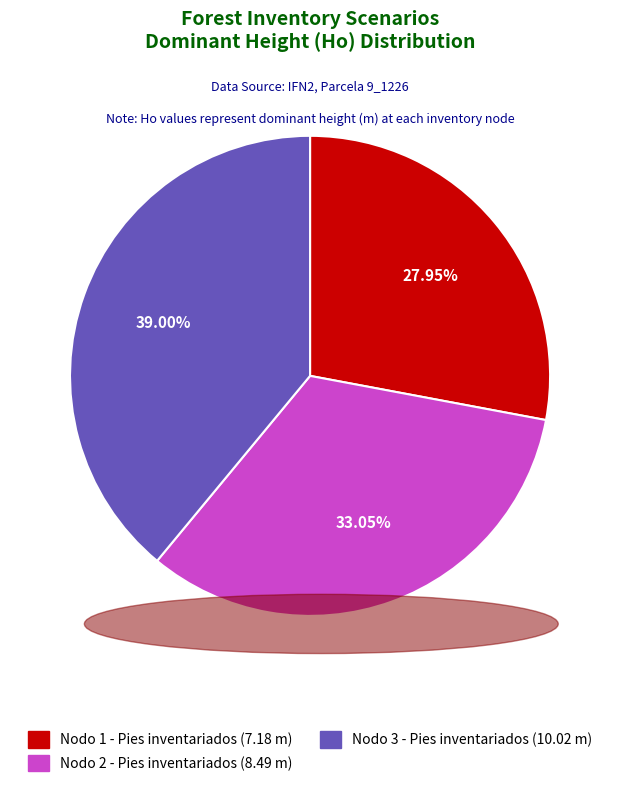

The Nodo 1 - Pies inventariados slice represents 13% of the pie. True or false?

False